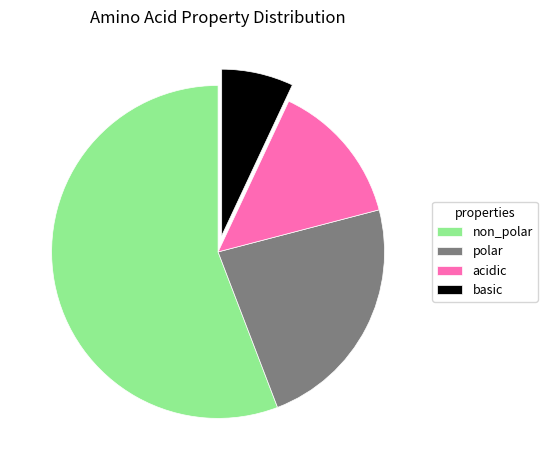

Which has a higher value, polar or basic?

polar